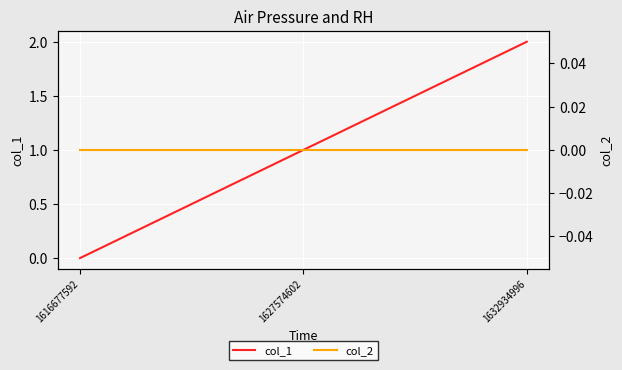

Which category has the lowest value across all series?

1616677592